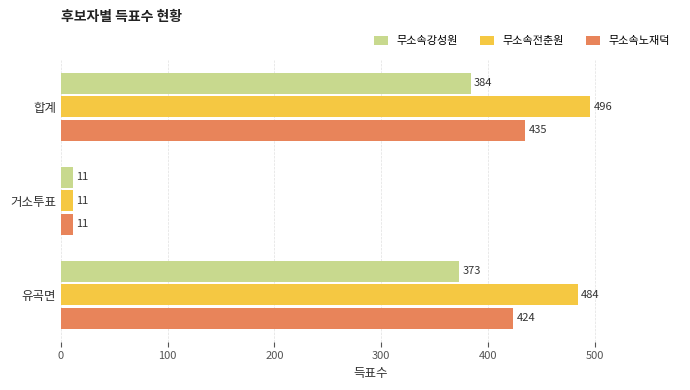

What is the minimum value for 무소속전춘원?

11